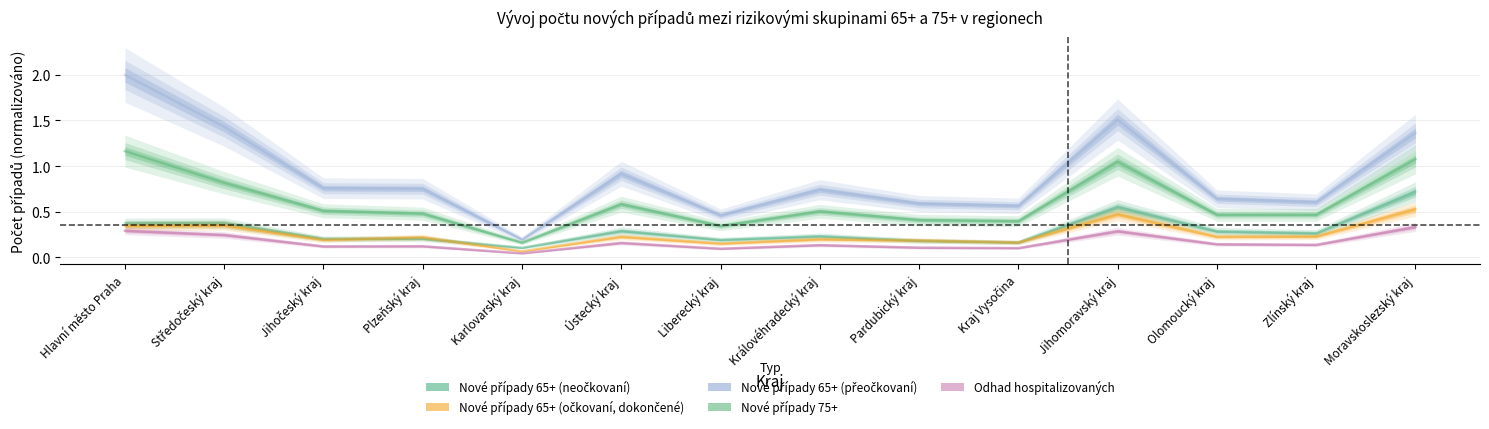

Reading left to right, list all the values displayed in this chart.

Nové případy 65+ (neočkovaní): 0.4	0.4	0.2	0.2	0.1	0.3	0.2	0.2	0.2	0.2	0.6	0.3	0.3	0.7
Nové případy 65+ (očkovaní, dokončené): 0.3	0.3	0.2	0.2	0.1	0.2	0.1	0.2	0.2	0.2	0.5	0.2	0.2	0.5
Nové případy 65+ (přeočkovaní): 2.0	1.4	0.8	0.8	0.2	0.9	0.5	0.7	0.6	0.6	1.5	0.6	0.6	1.4
Nové případy 75+: 1.2	0.8	0.5	0.5	0.2	0.6	0.3	0.5	0.4	0.4	1.0	0.5	0.5	1.1
Odhad hospitalizovaných: 0.3	0.2	0.1	0.1	0.0	0.2	0.1	0.1	0.1	0.1	0.3	0.1	0.1	0.3